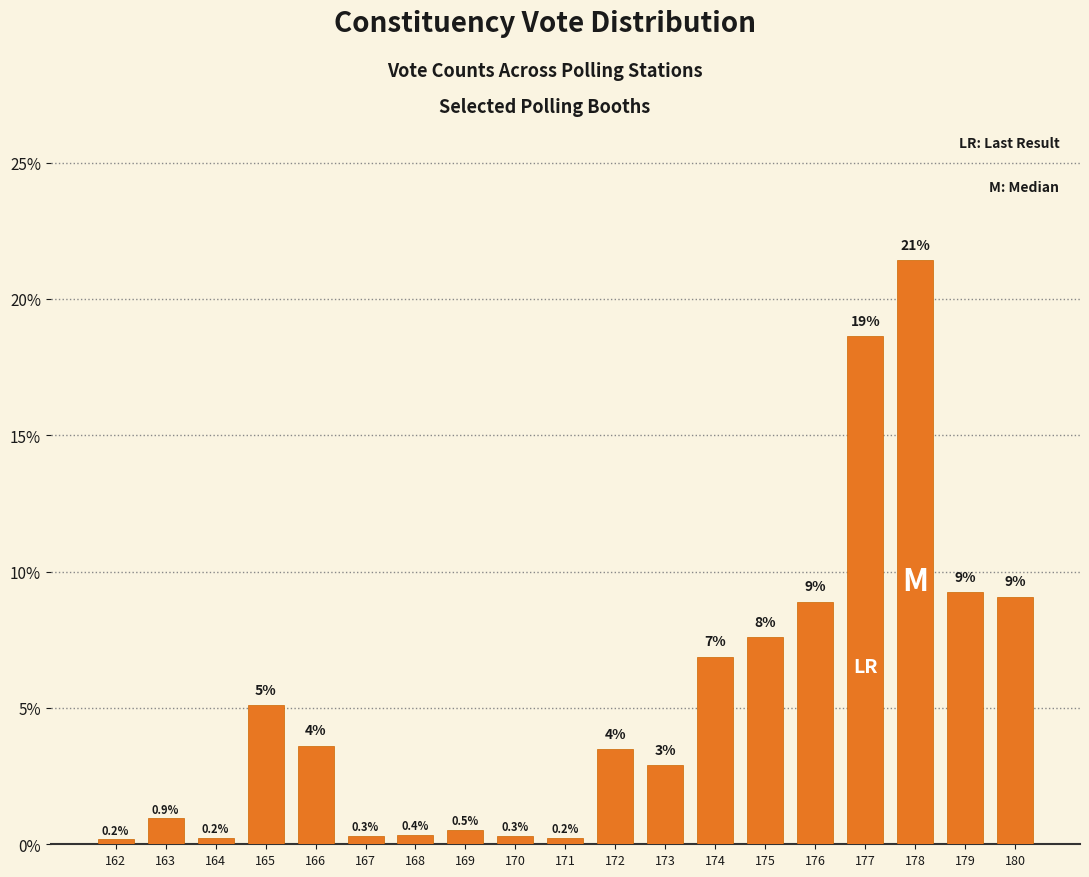

Does the chart contain stacked bars?

No